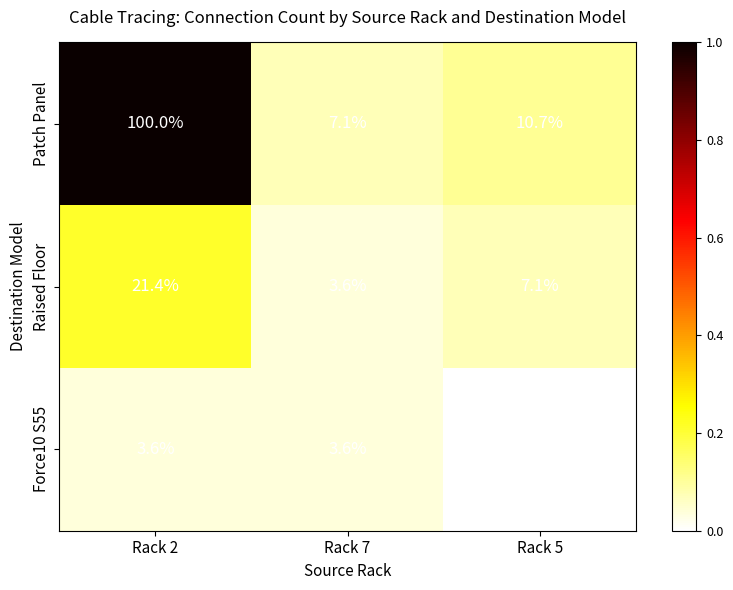

Rank the series by their average value, from highest to lowest.

Patch Panel, Raised Floor, Force10 S55